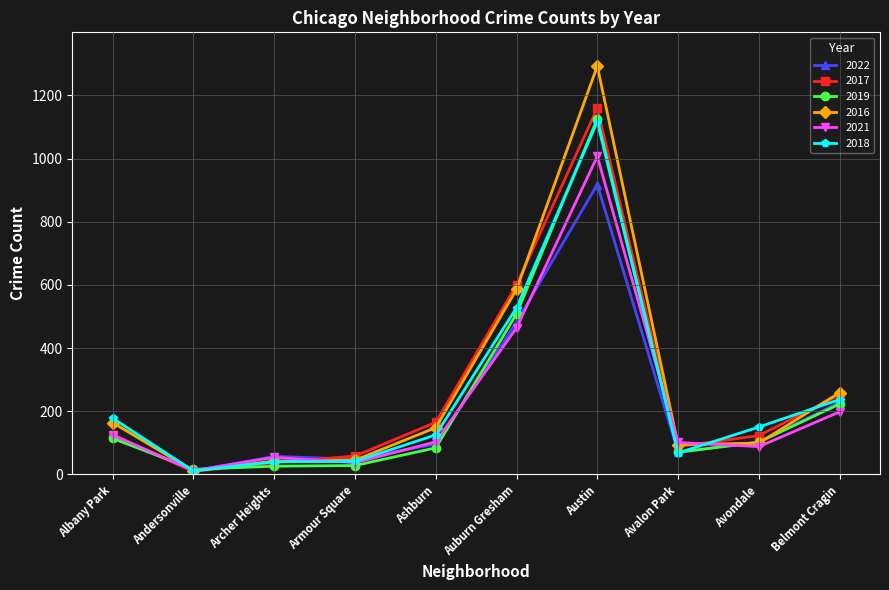

What is the greatest value displayed?

1293